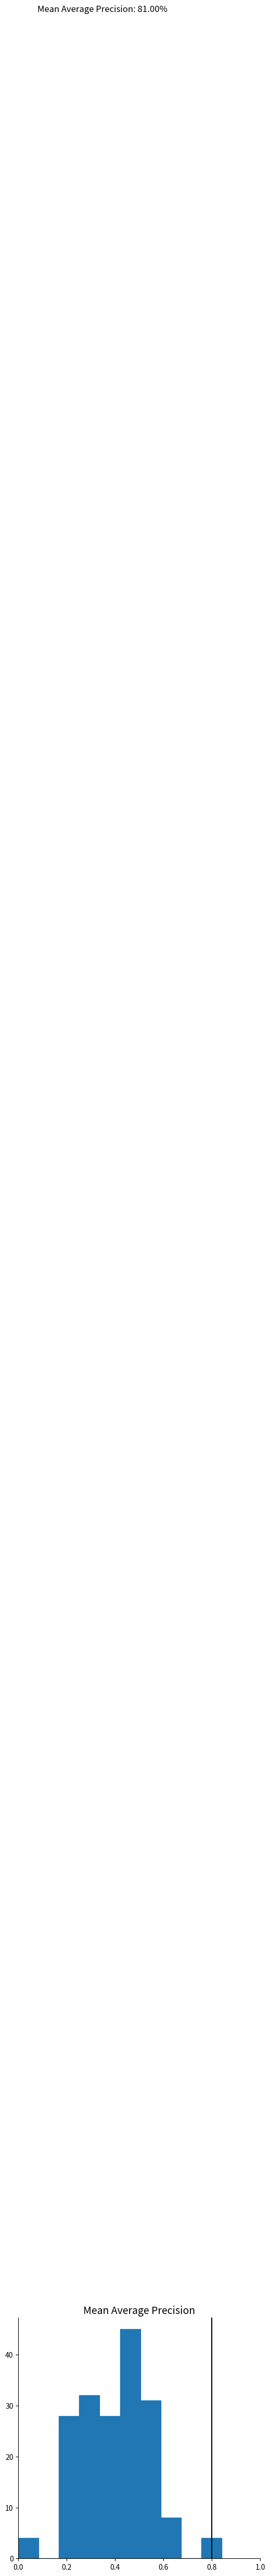

Which range on the x-axis has the tallest bar?

0.420 to 0.504